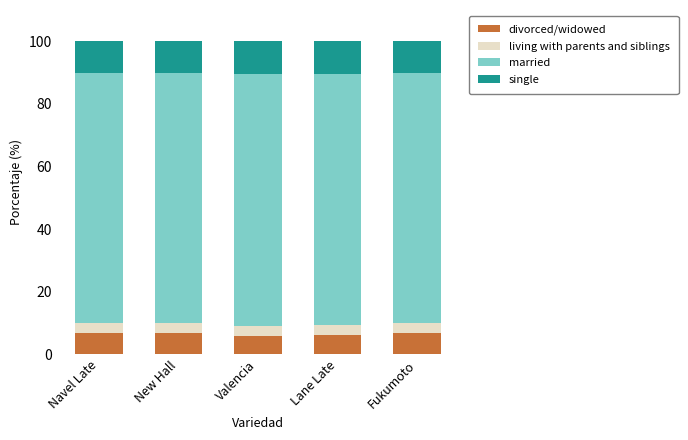

What is the sum of the divorced/widowed values at New Hall and Lane Late?

12.9